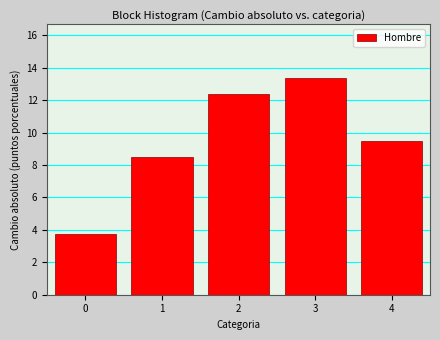

Reading right to left, transcribe all the data shown in this chart.

9.5	13.3	12.4	8.5	3.8